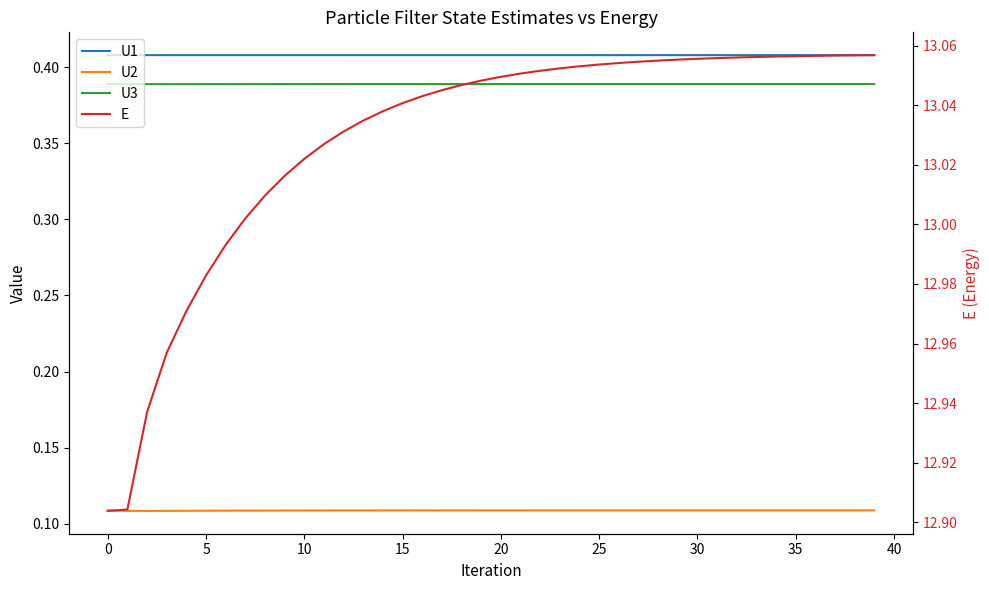

Is it true that U3 equals 0.4 at 39?

True